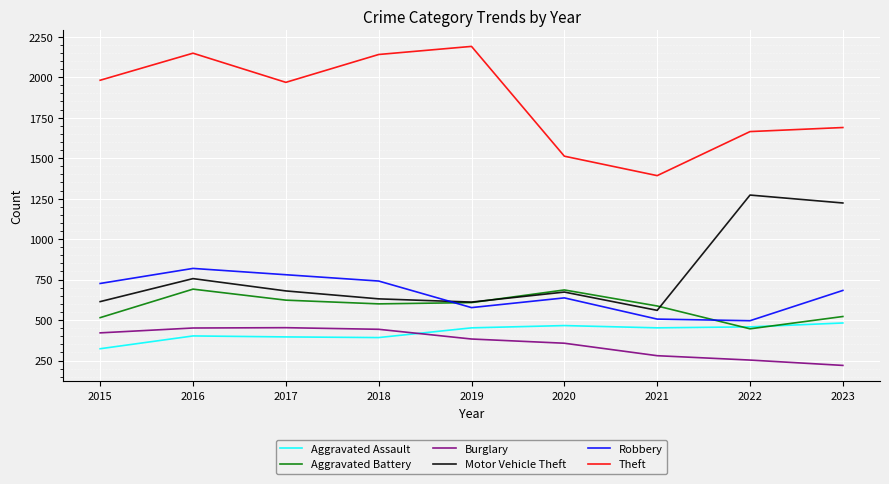

At 2017, list the series in order from smallest to largest.

Aggravated Assault, Burglary, Aggravated Battery, Motor Vehicle Theft, Robbery, Theft